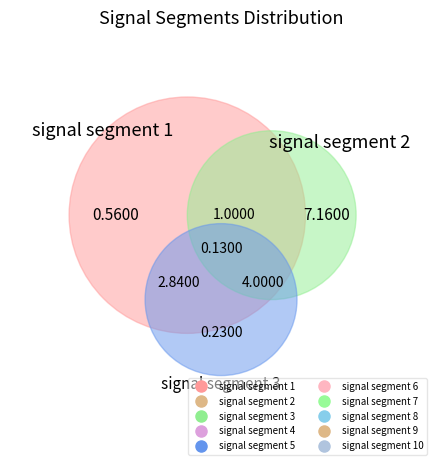

Does signal segment 4 represent more than half of the total?

No